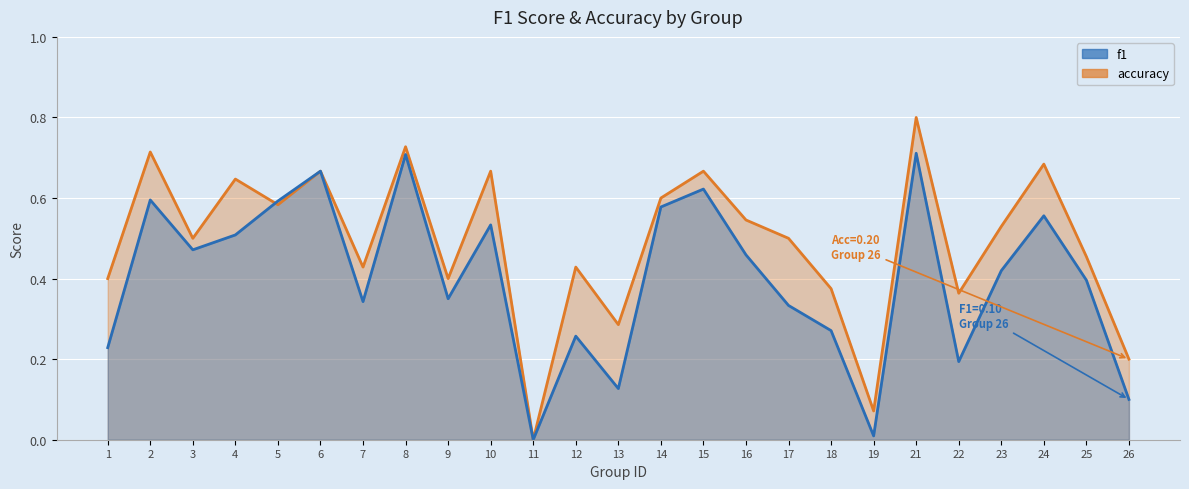

At how many categories does at least one series exceed 0?

24